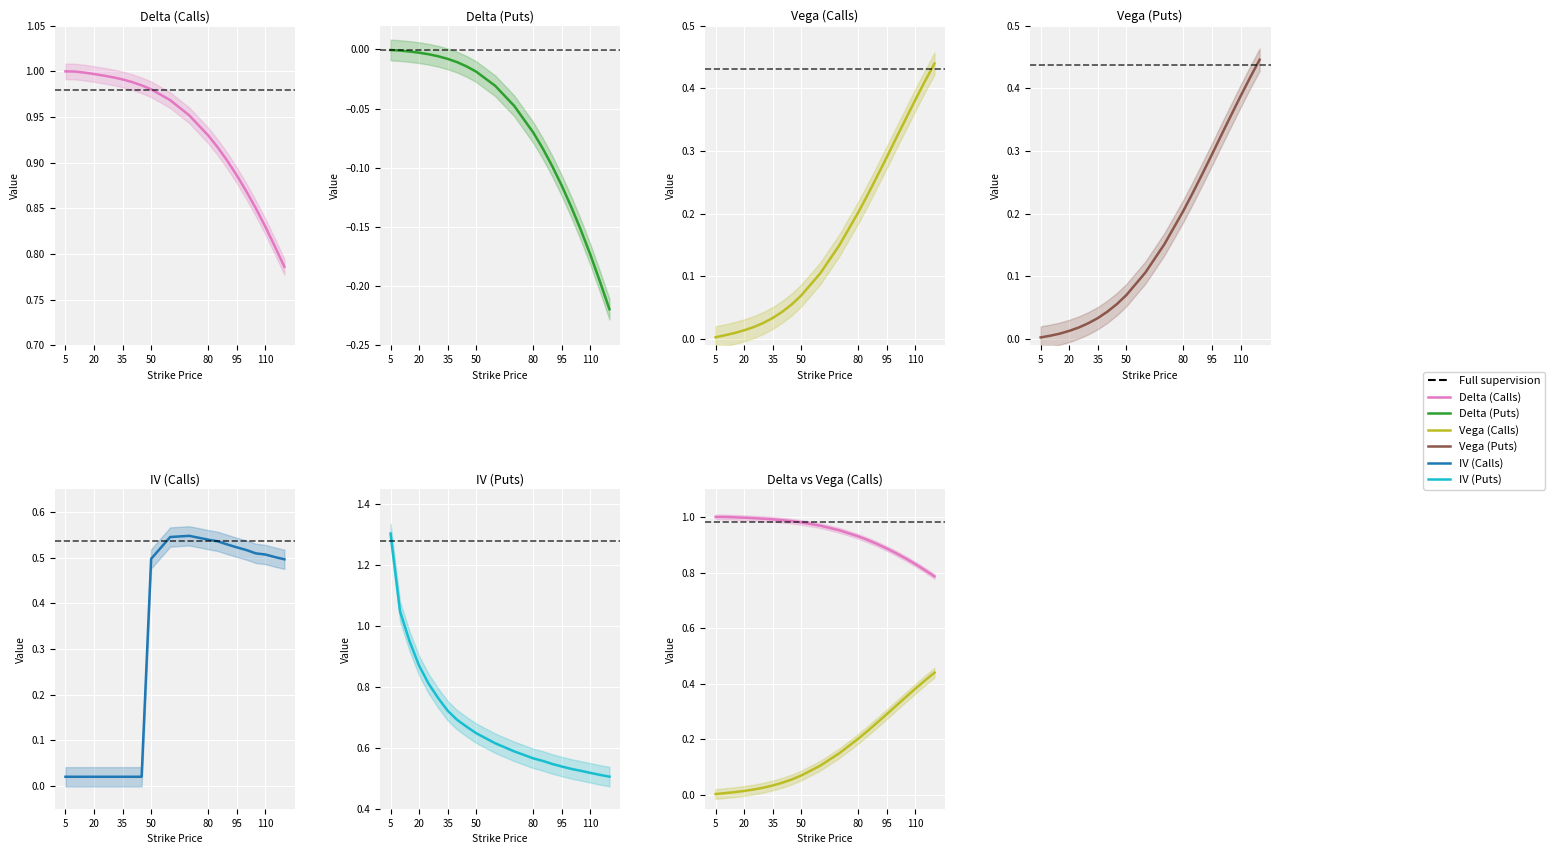

How many lines are shown in the chart?

6